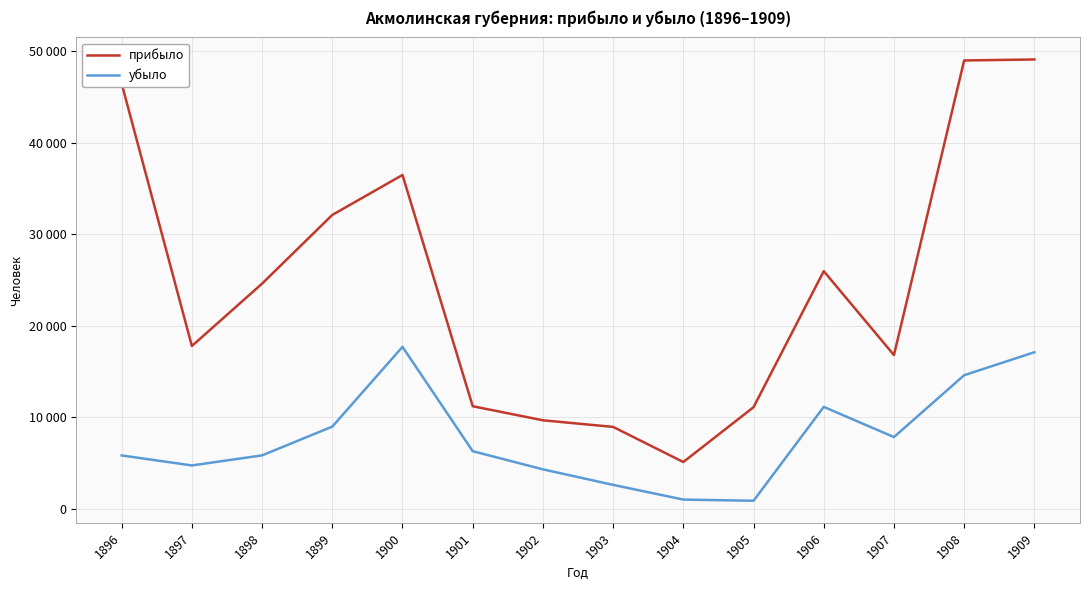

Does the chart have visible grid lines?

Yes